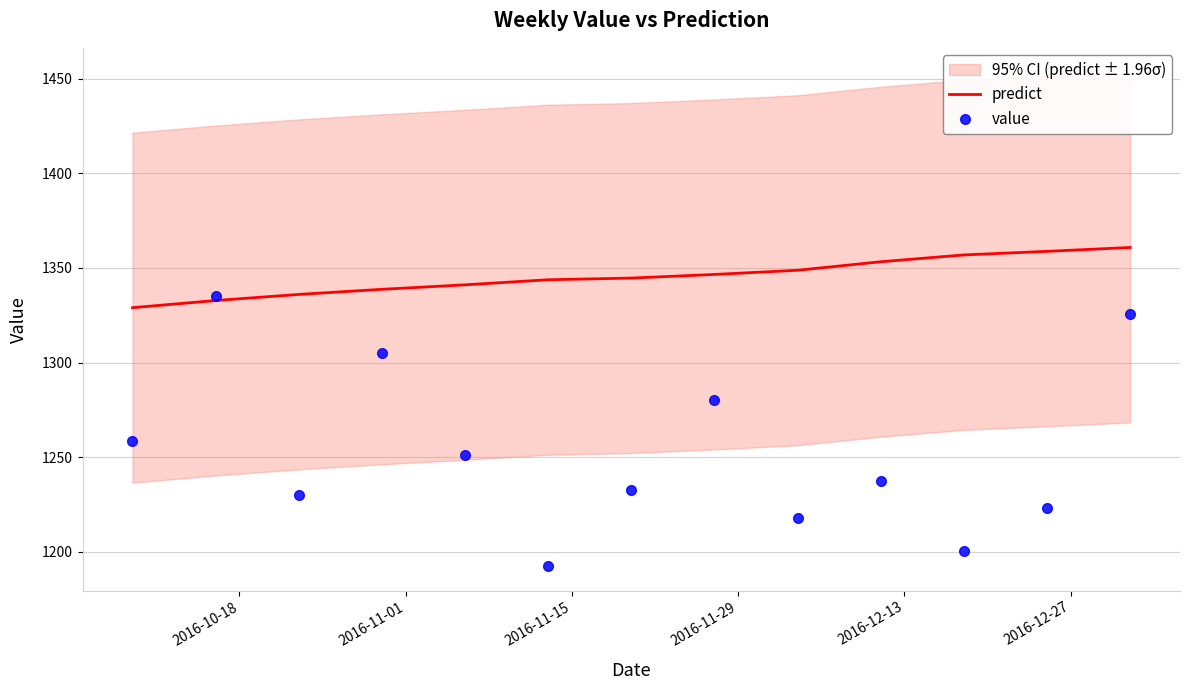

What is the sum of all value values?

16289.8